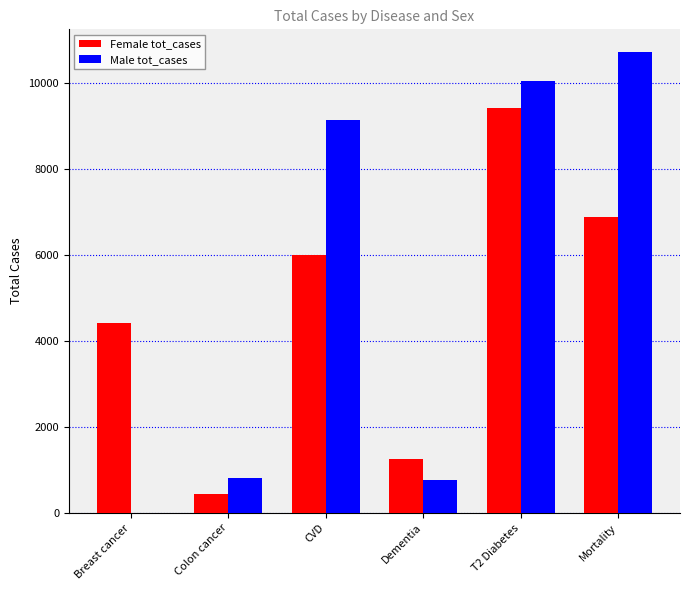

Which category has the highest value in the Female tot_cases series?

T2 Diabetes